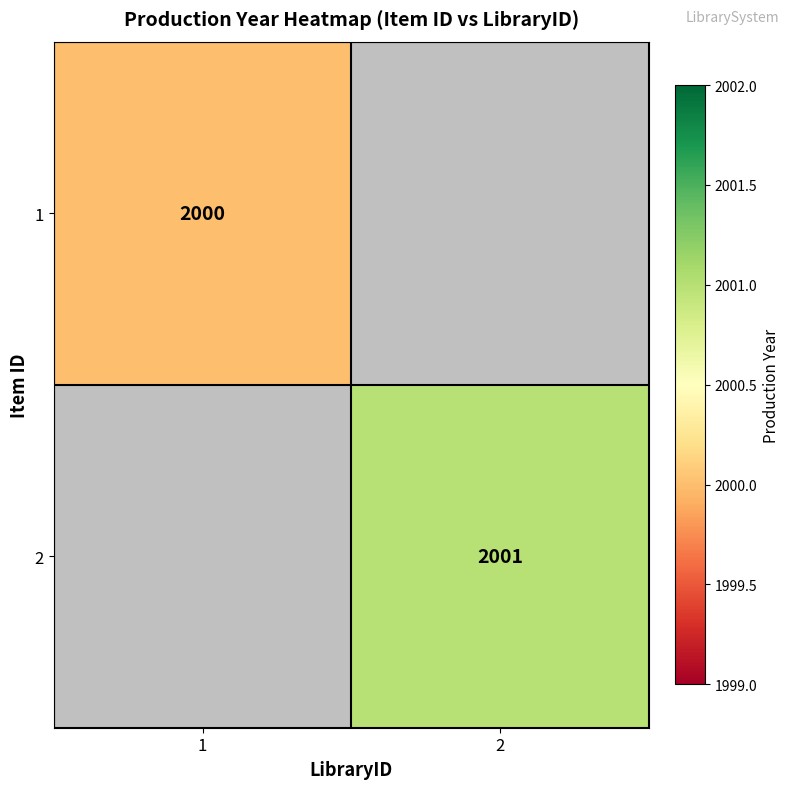

At how many categories does at least one series exceed 2000?

1